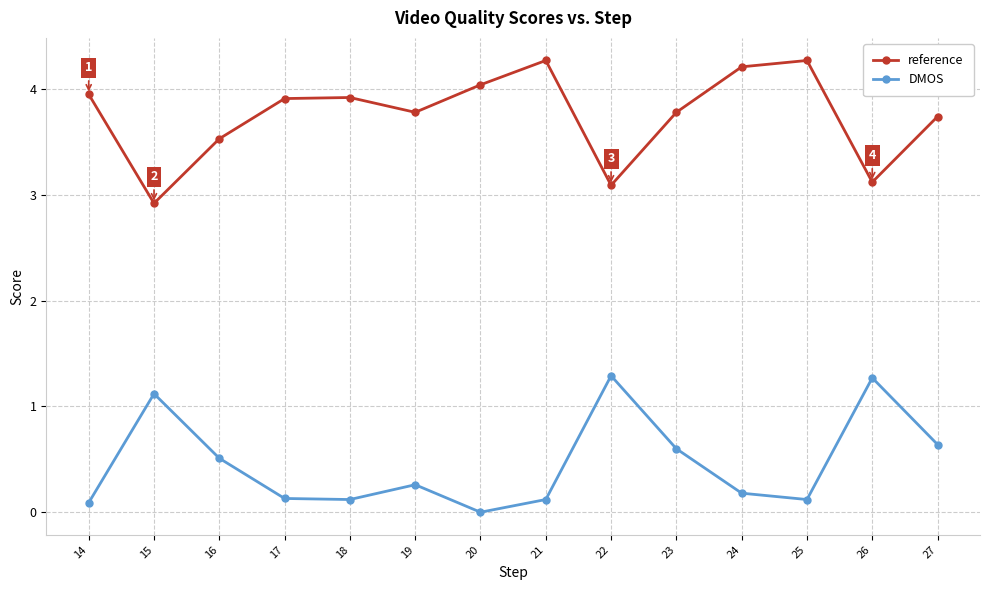

Is the value of DMOS at 16 greater than the value of reference at 17?

No